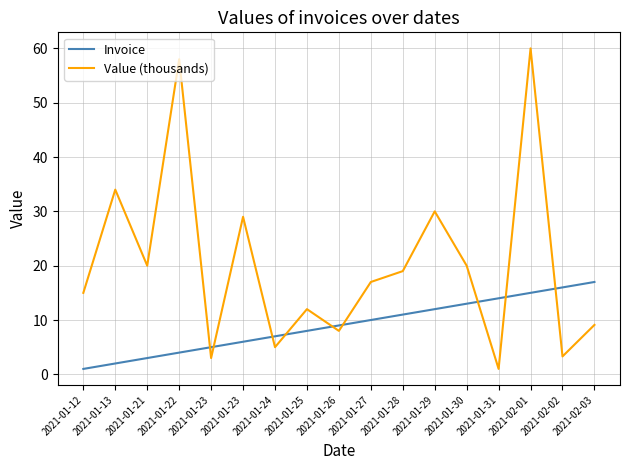

Does the chart have visible grid lines?

Yes